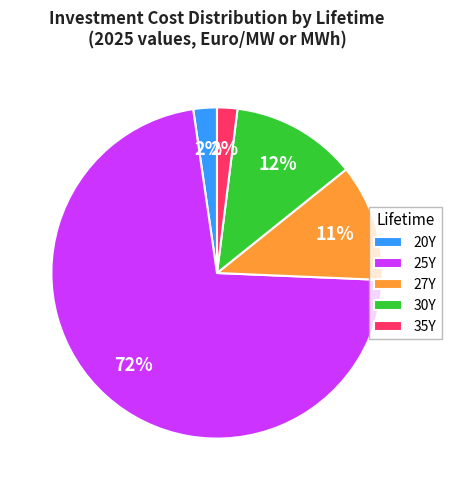

Does 35Y account for over 50% of the chart?

No